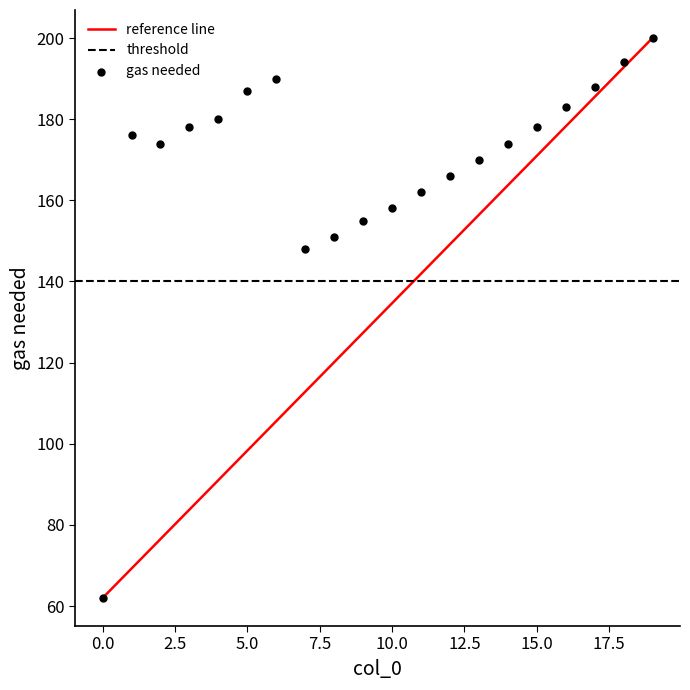

What is the range of Y values (max minus min)?

138